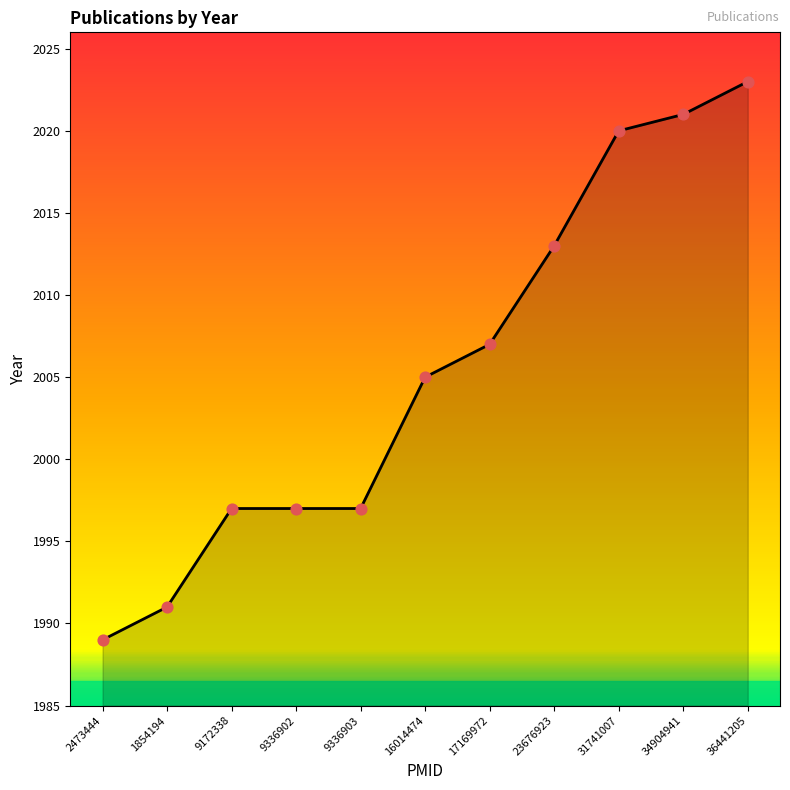

Approximately how many times larger is the value at 23676923 compared to 9172338?

1.0